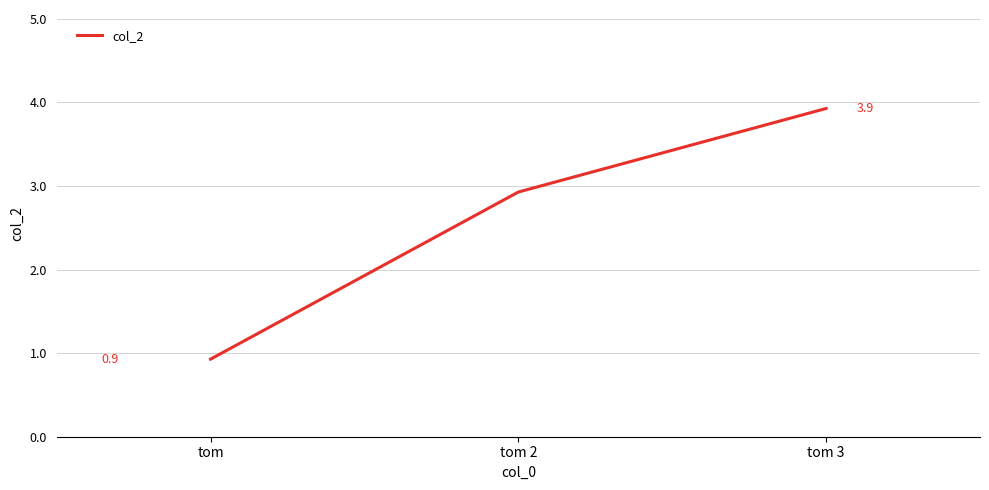

Is it true that the value at tom 3 is 6.6?

False